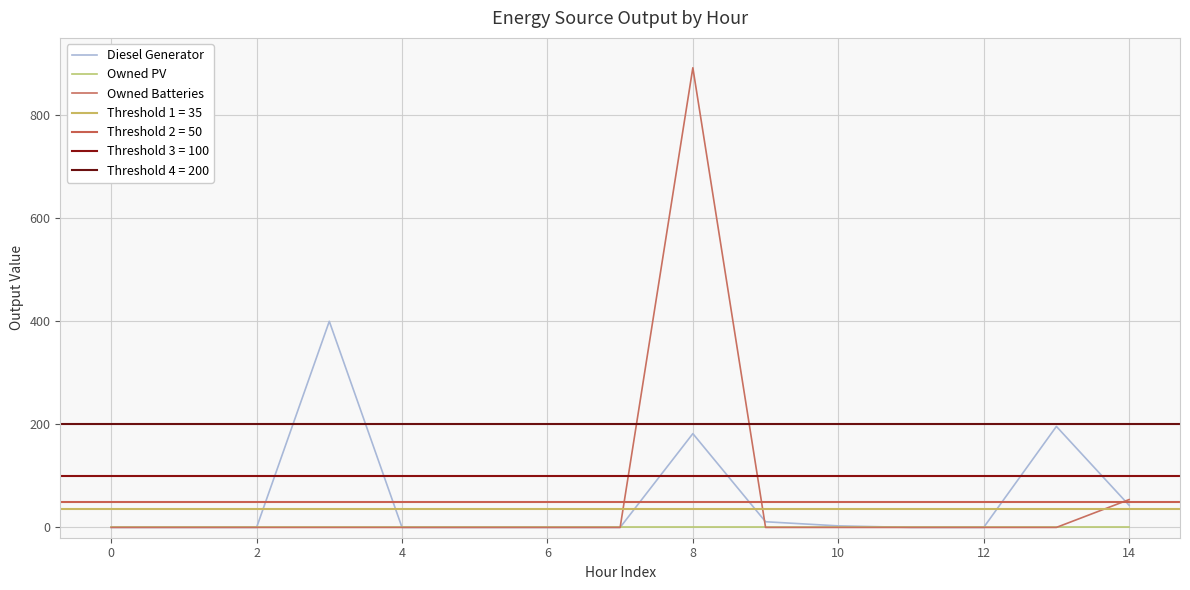

True or false: Diesel Generator and Owned Batteries intersect in this chart.

True